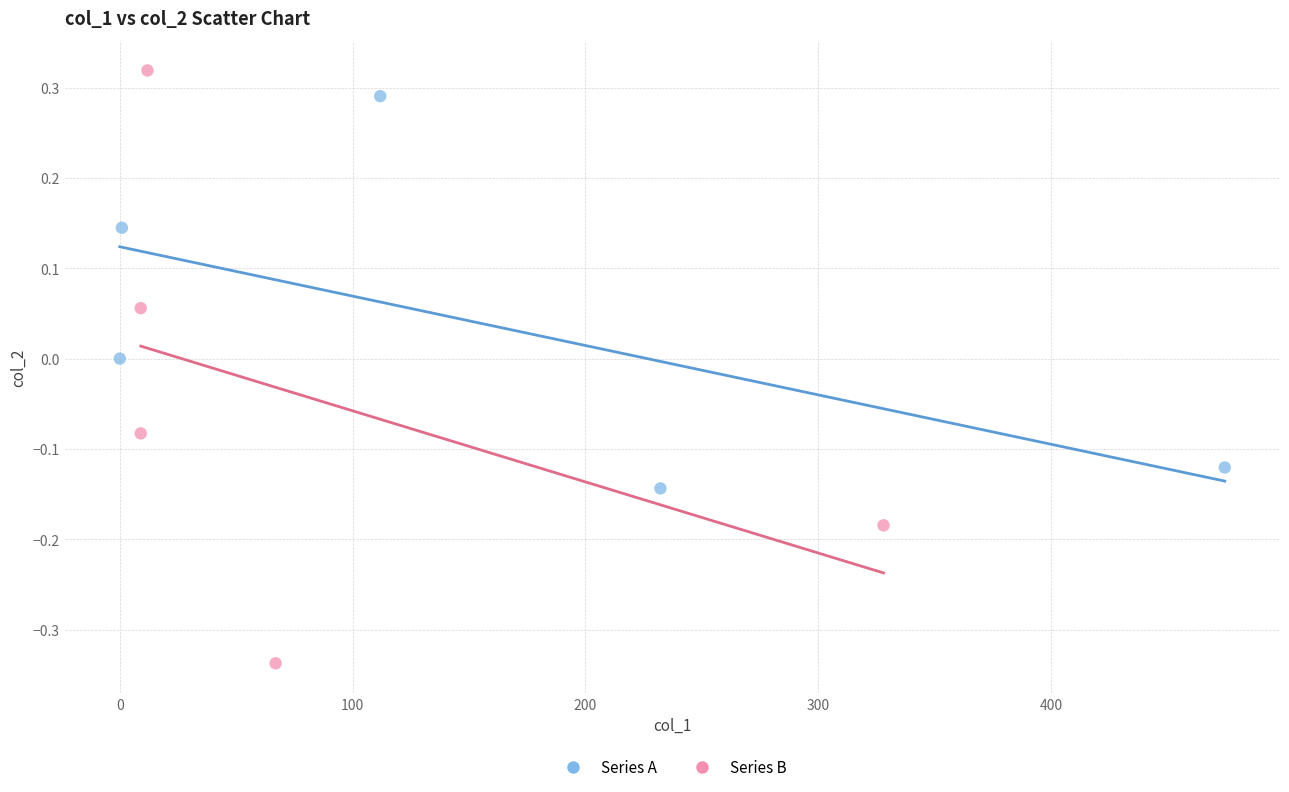

Which series has the widest spread of Y values?

Series B